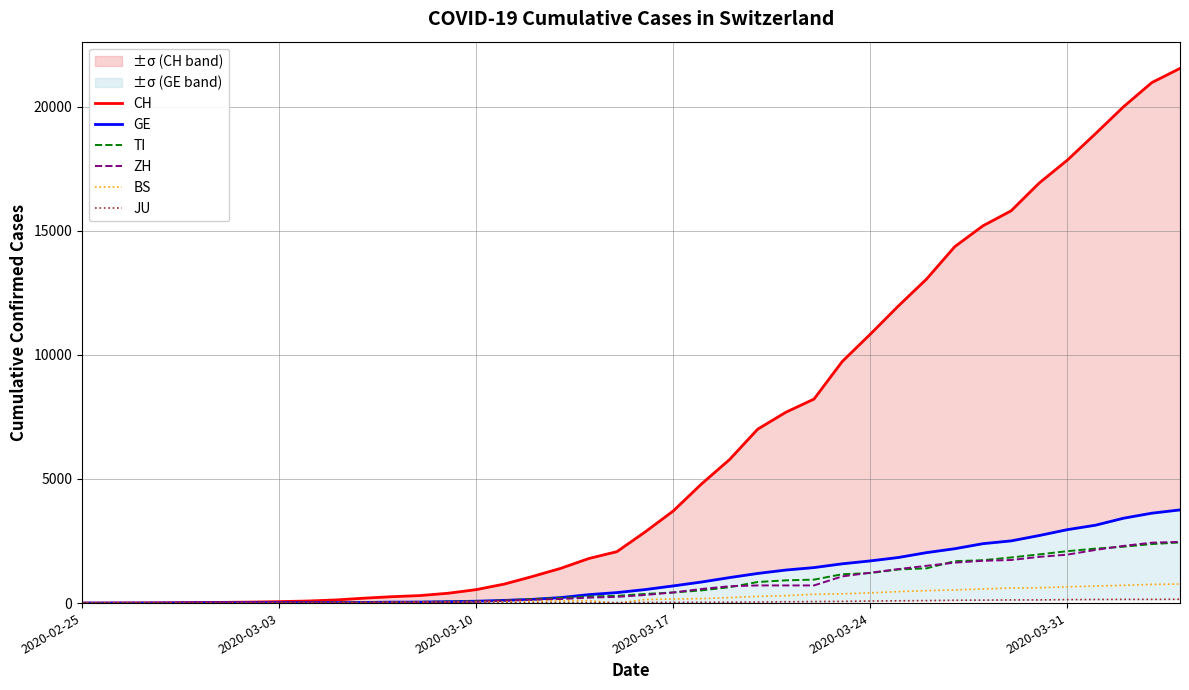

What is the value of the JU point at the 33rd from the left?

119